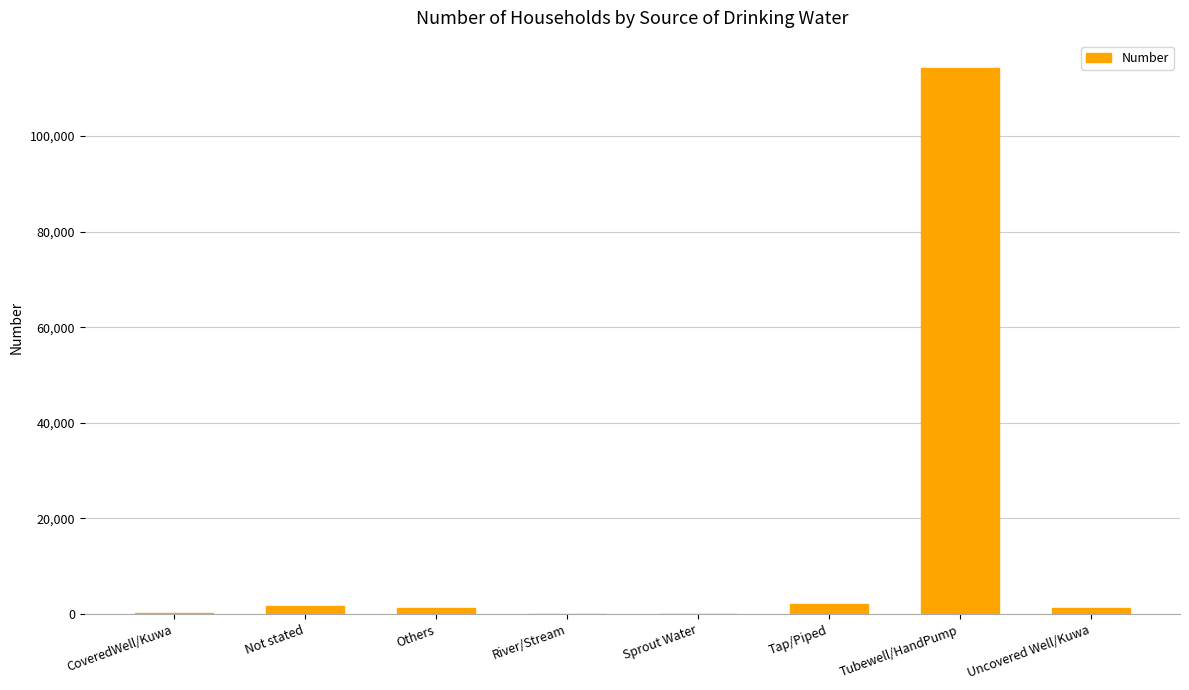

Are the bars grouped side by side (vs. stacked)?

No